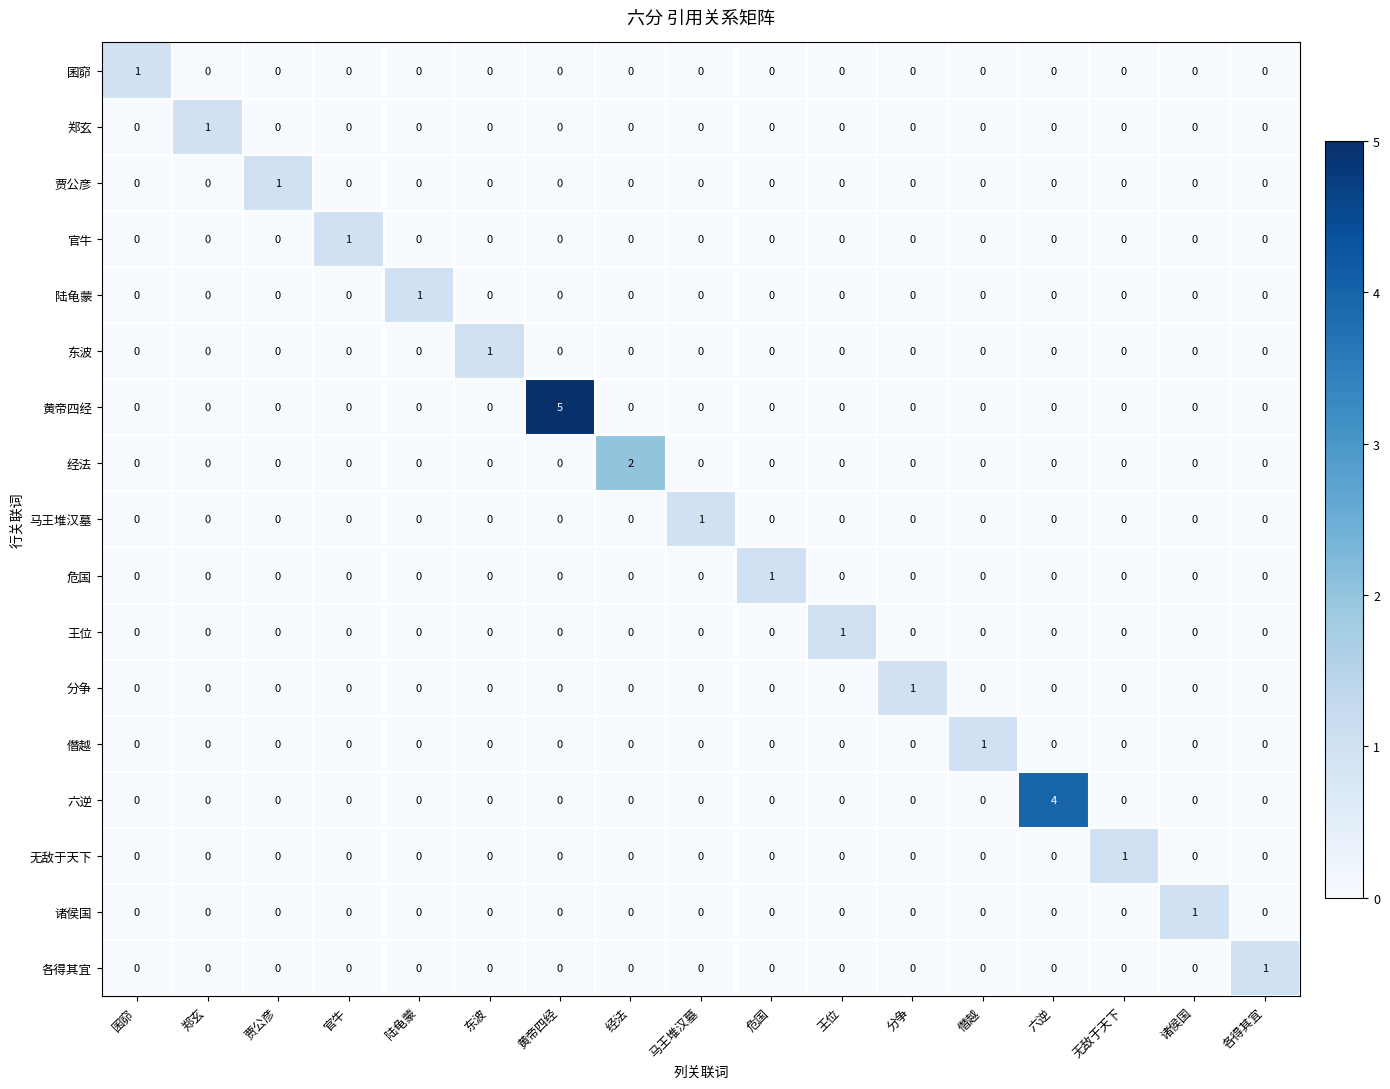

The 马王堆汉墓 series shows -1 at 贾公彦. True or false?

False